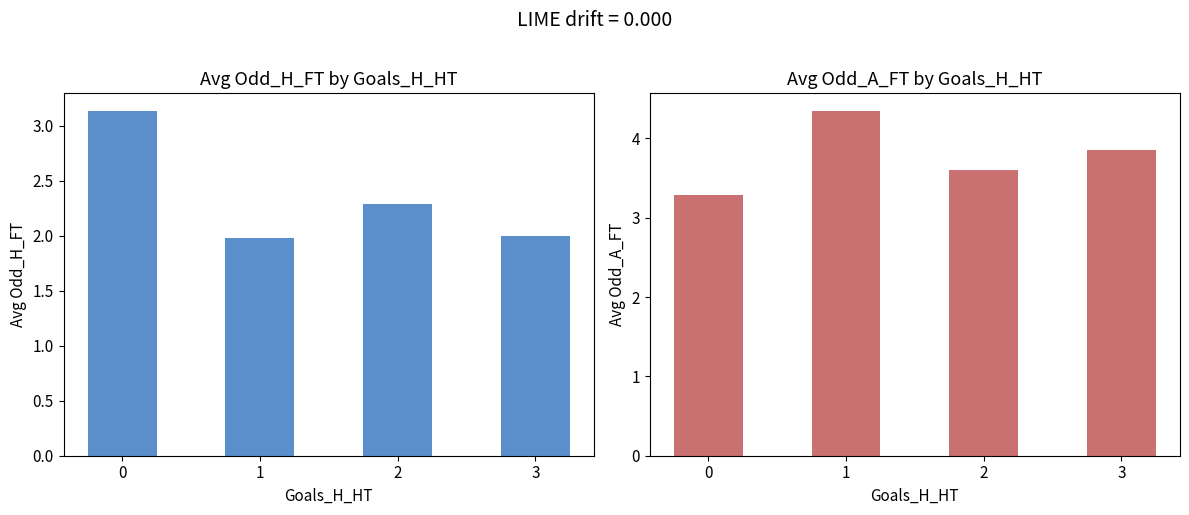

Count the number of categories in the chart.

4